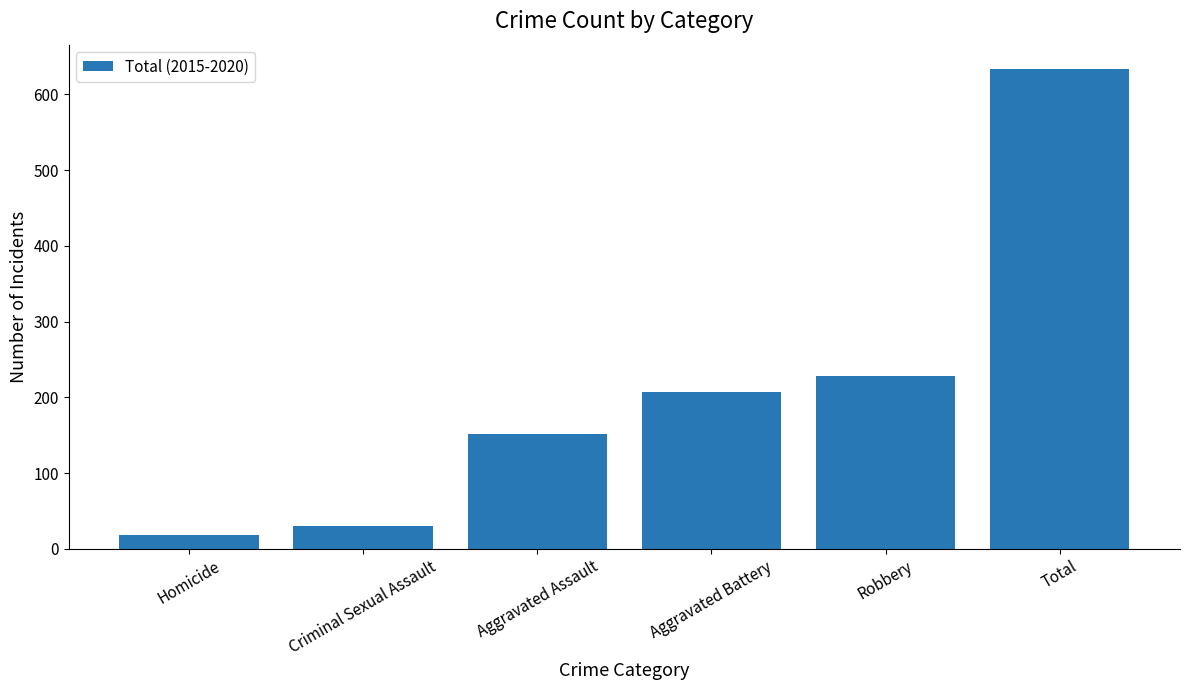

What is the difference between the second highest and second lowest values?

198